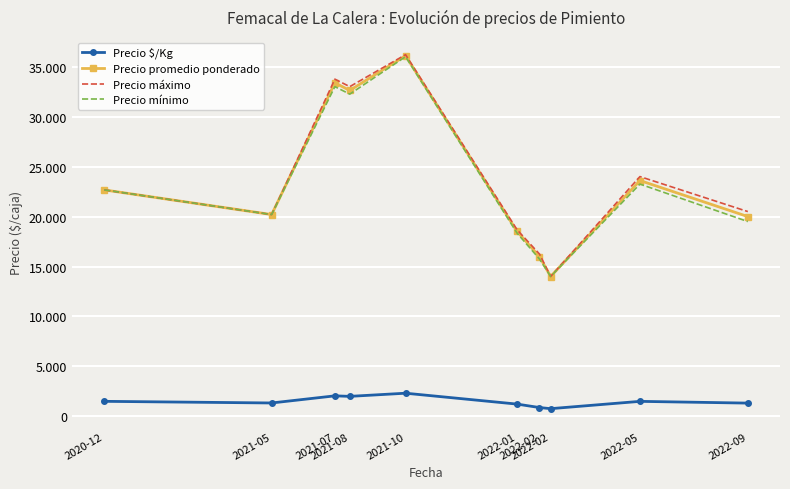

What is the value of the Precio promedio ponderado point at the 9th from the left?

23605.0